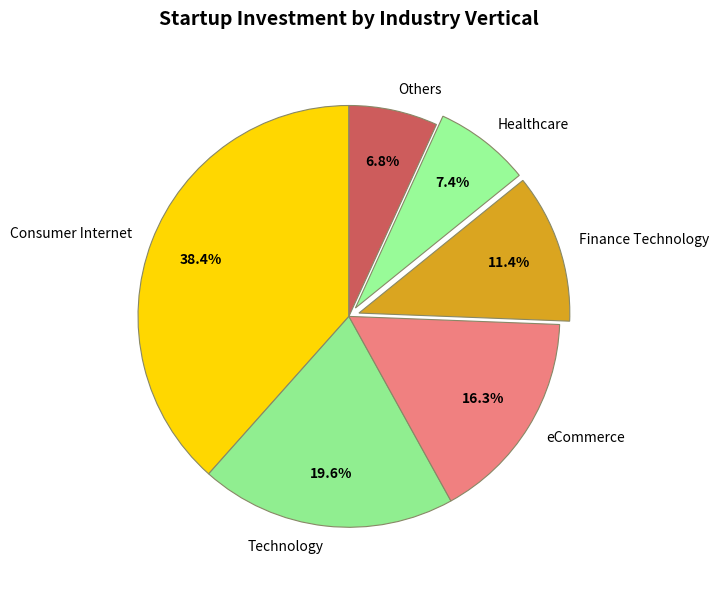

Rank the categories by value from lowest to highest.

Others, Healthcare, Finance Technology, eCommerce, Technology, Consumer Internet